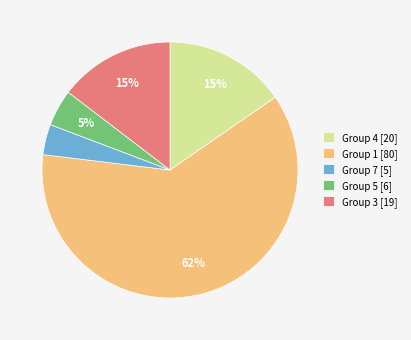

Is it true that Group 1 [80] is 74% of the pie?

False